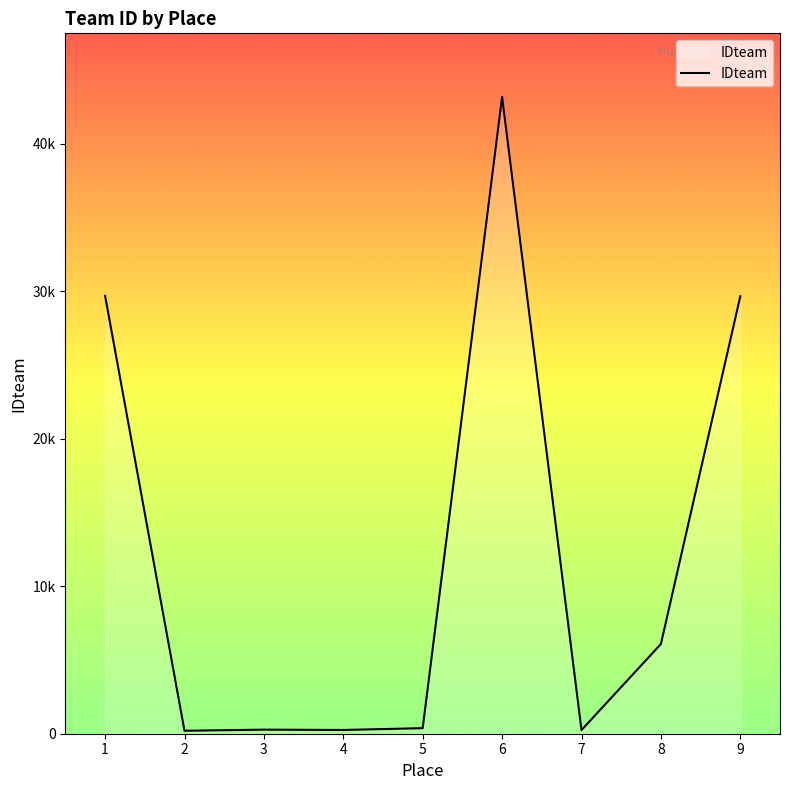

Does the chart have visible grid lines?

No